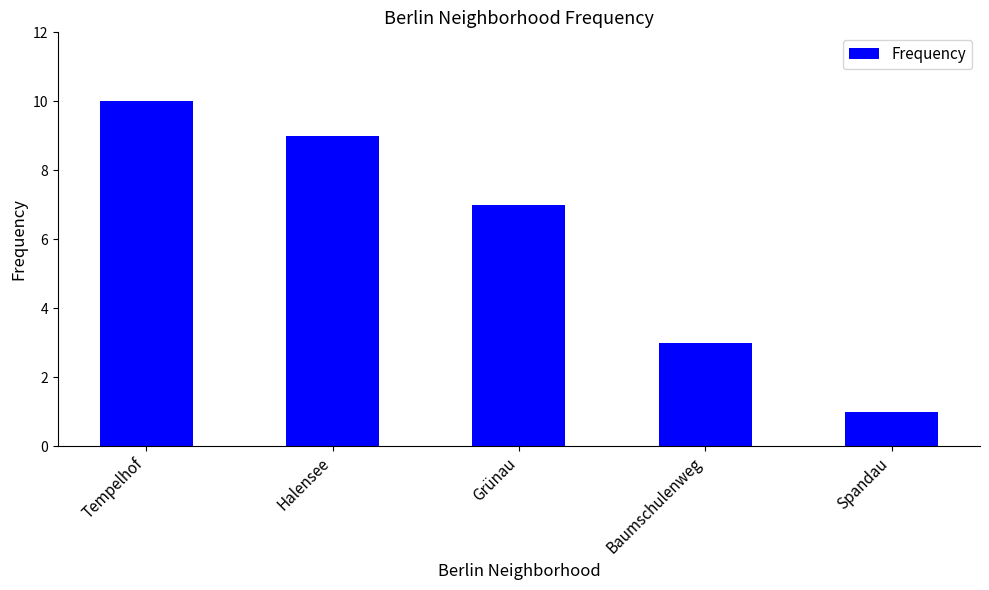

What is the minimum value shown in the chart?

1